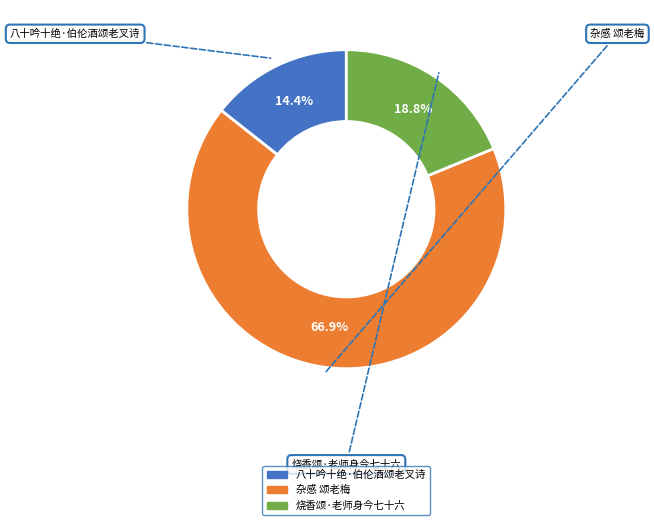

Which slice is the smallest?

八十吟十绝·伯伦酒颂老叉诗